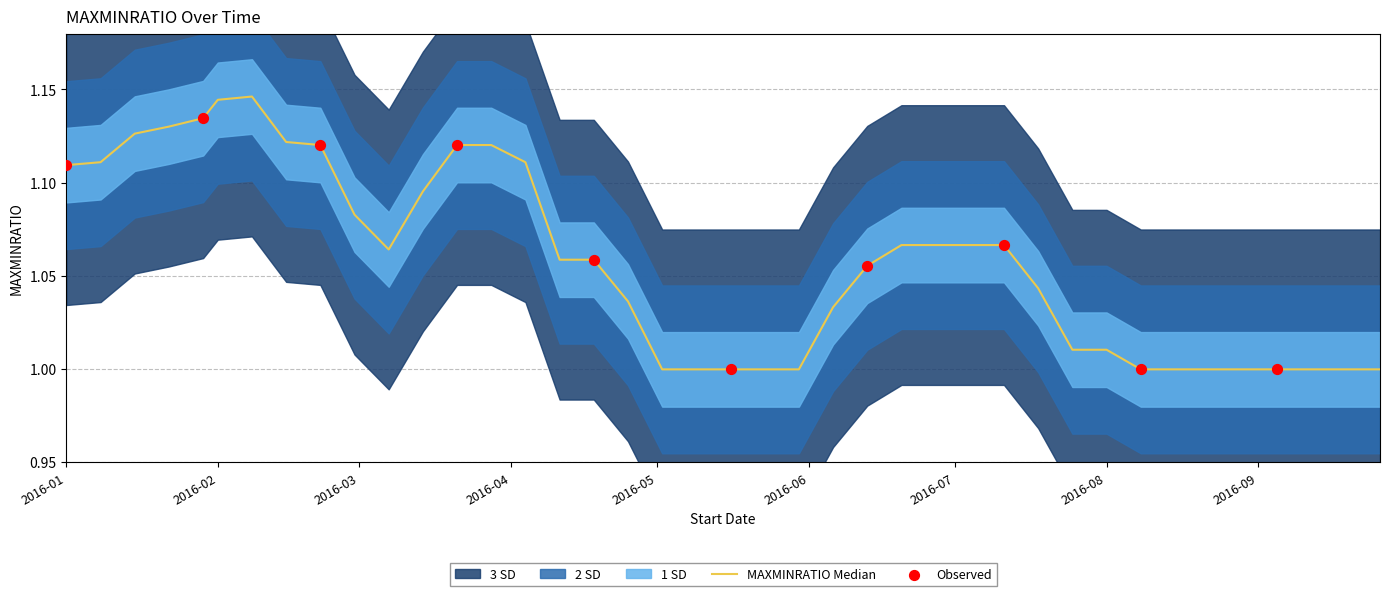

Approximately how many times larger is the value at 2016-01-01 compared to 2016-06-20?

1.0